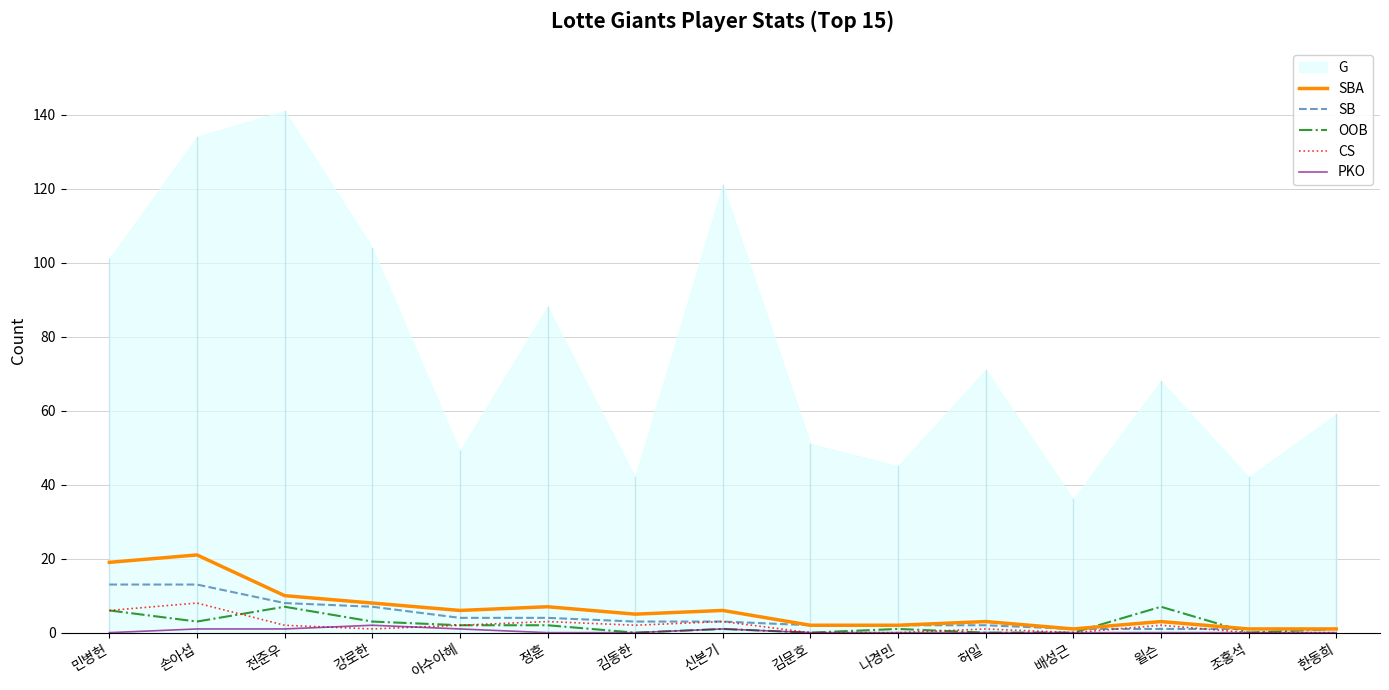

Between 김문호 and 민병헌, which is larger?

민병헌